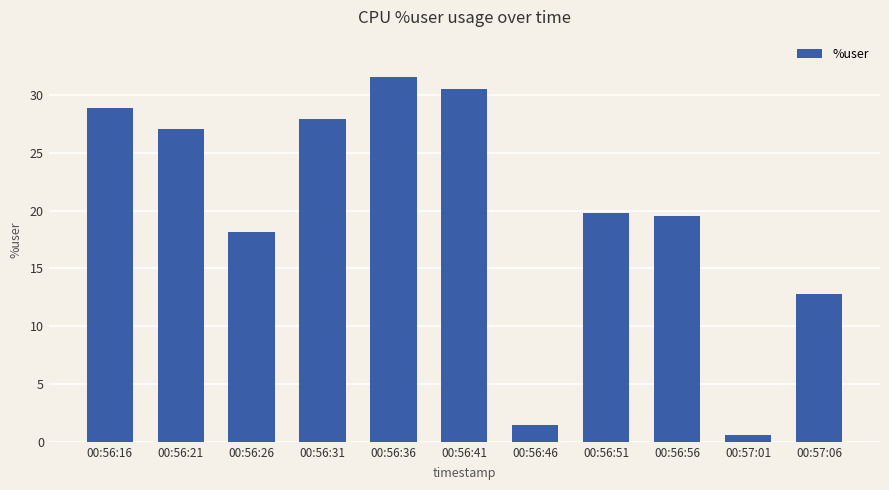

Which category has the lowest value across all series?

00:57:01